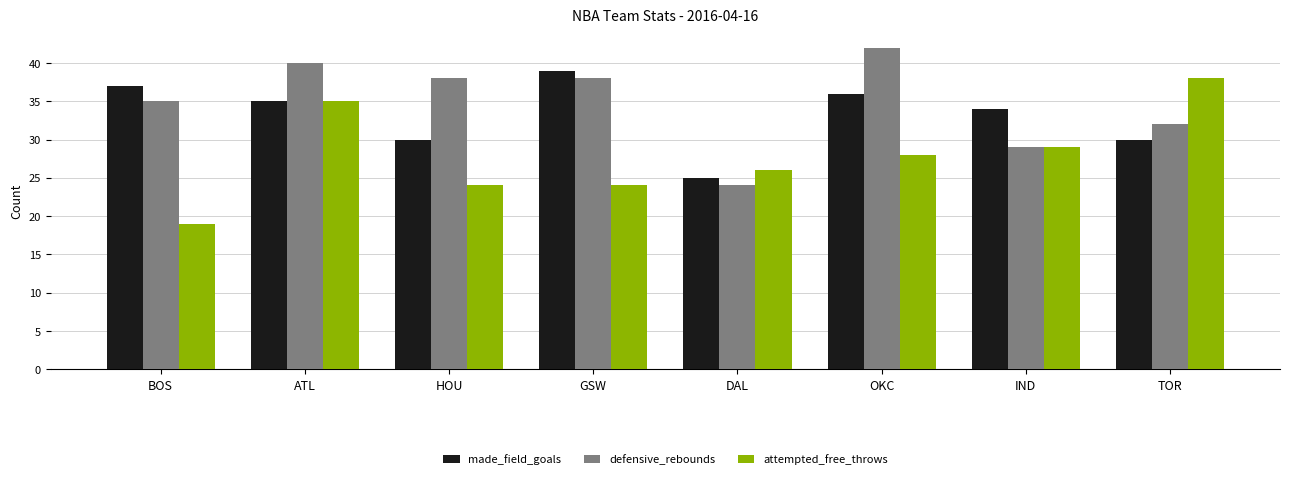

Between ATL and OKC, which series saw the biggest shift?

attempted_free_throws